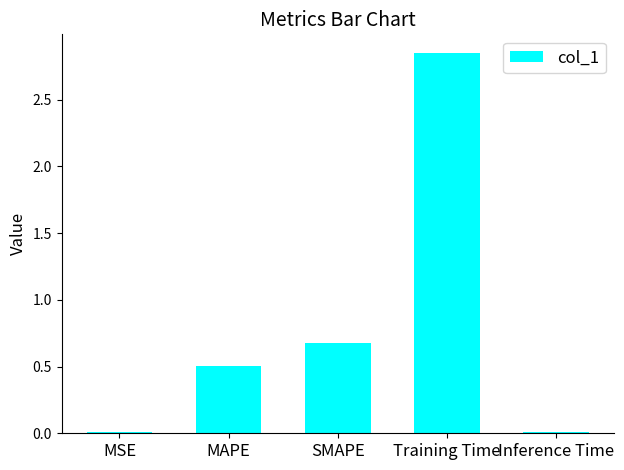

How many categories are shown in the chart?

5